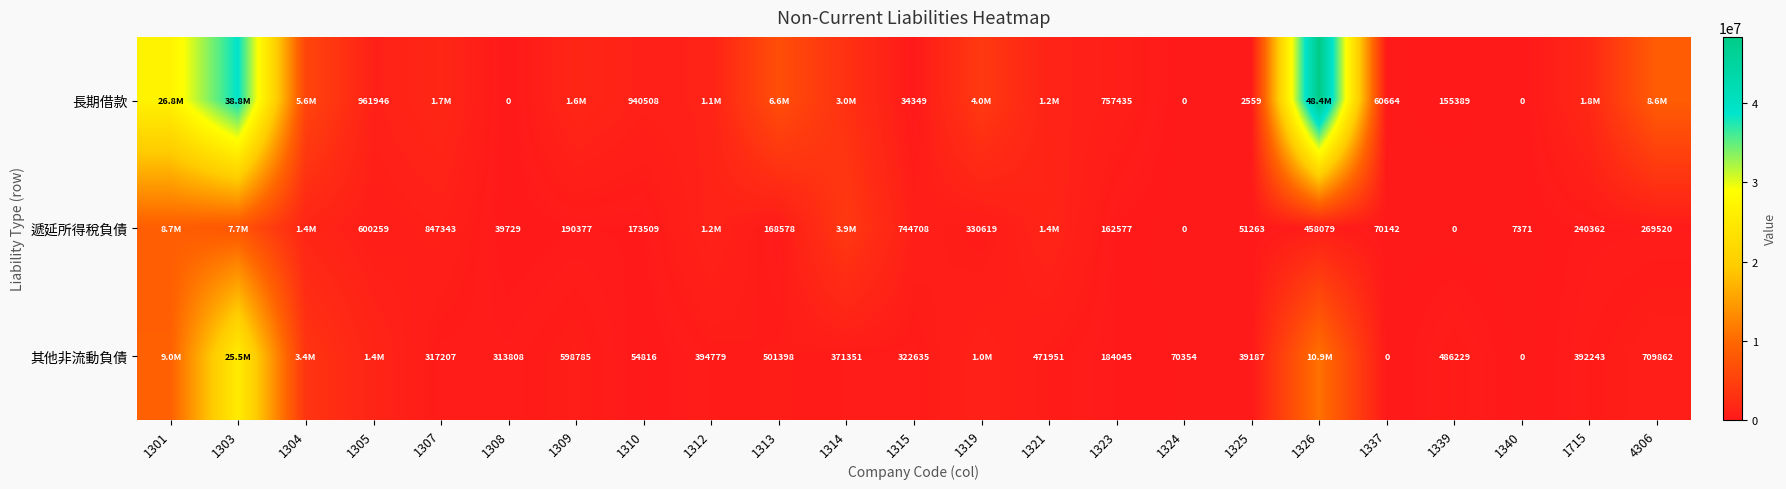

The 遞延所得稅負債 series shows 227078 at 1310. True or false?

False